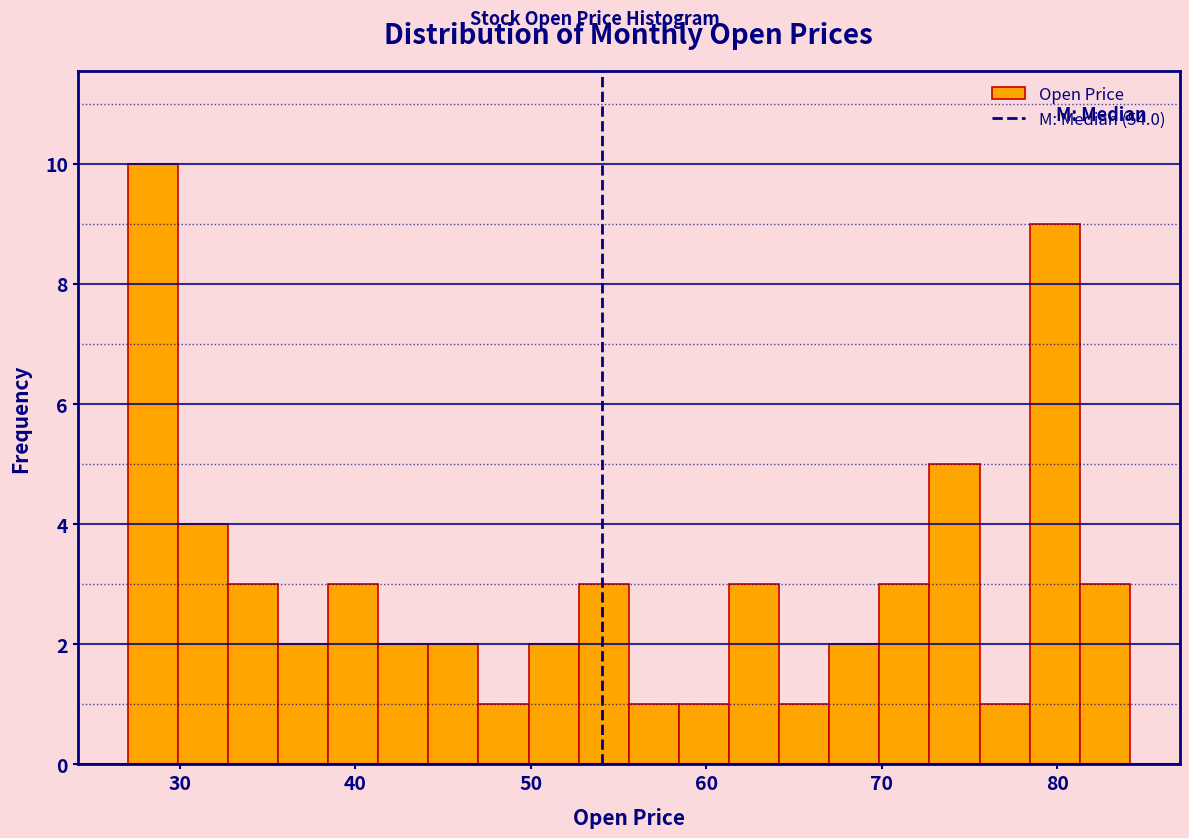

Read against the x-axis, roughly where is the centre of the tallest bar?

28